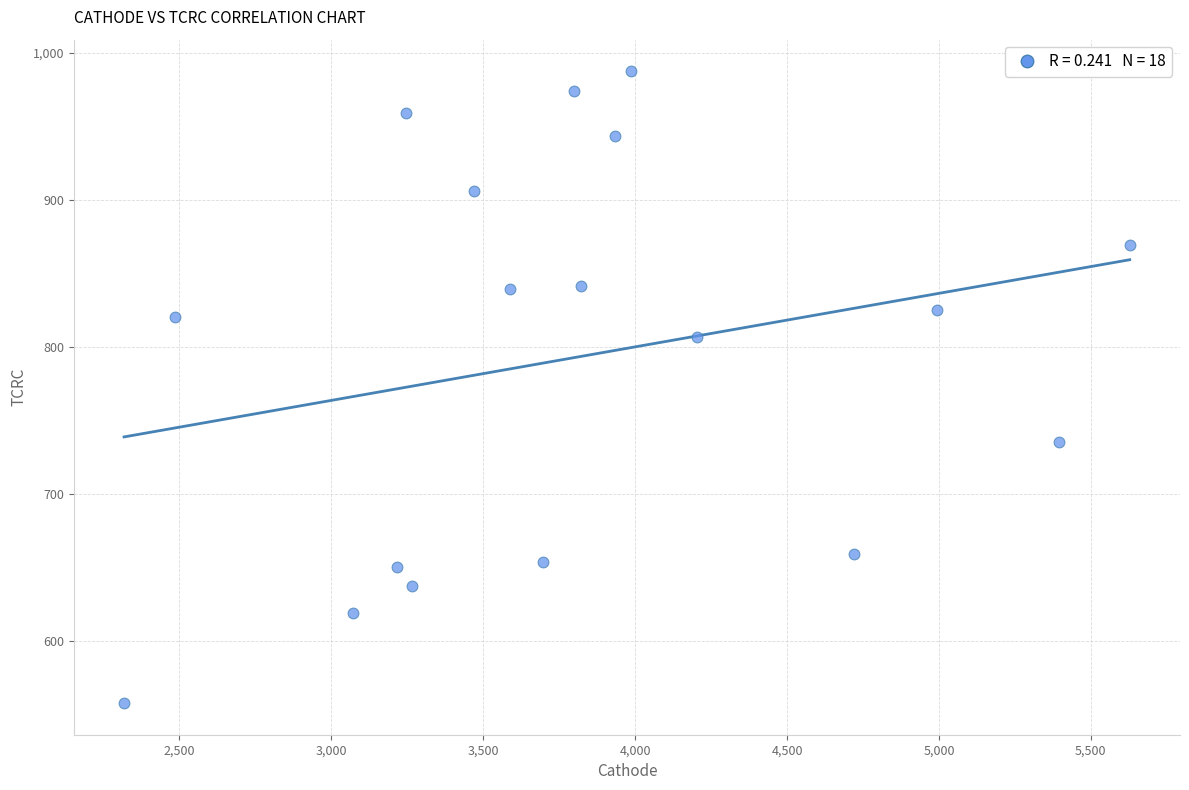

What is the range of Y values (max minus min)?

429.5